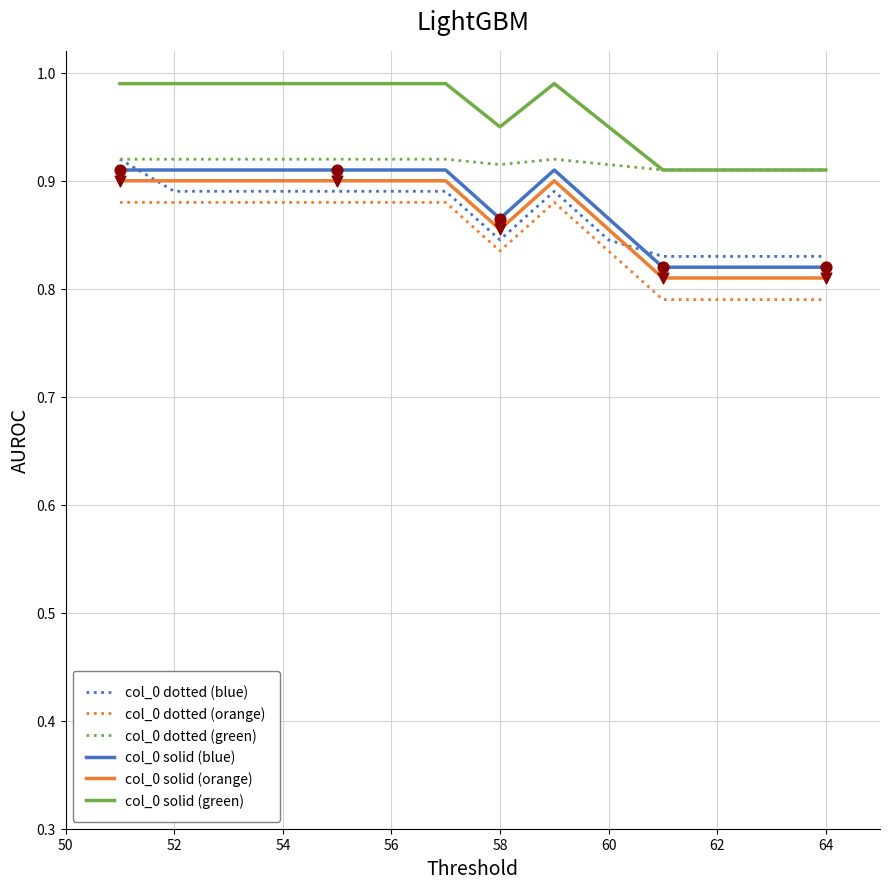

Which series has the largest total across all categories?

col_0 solid (green)